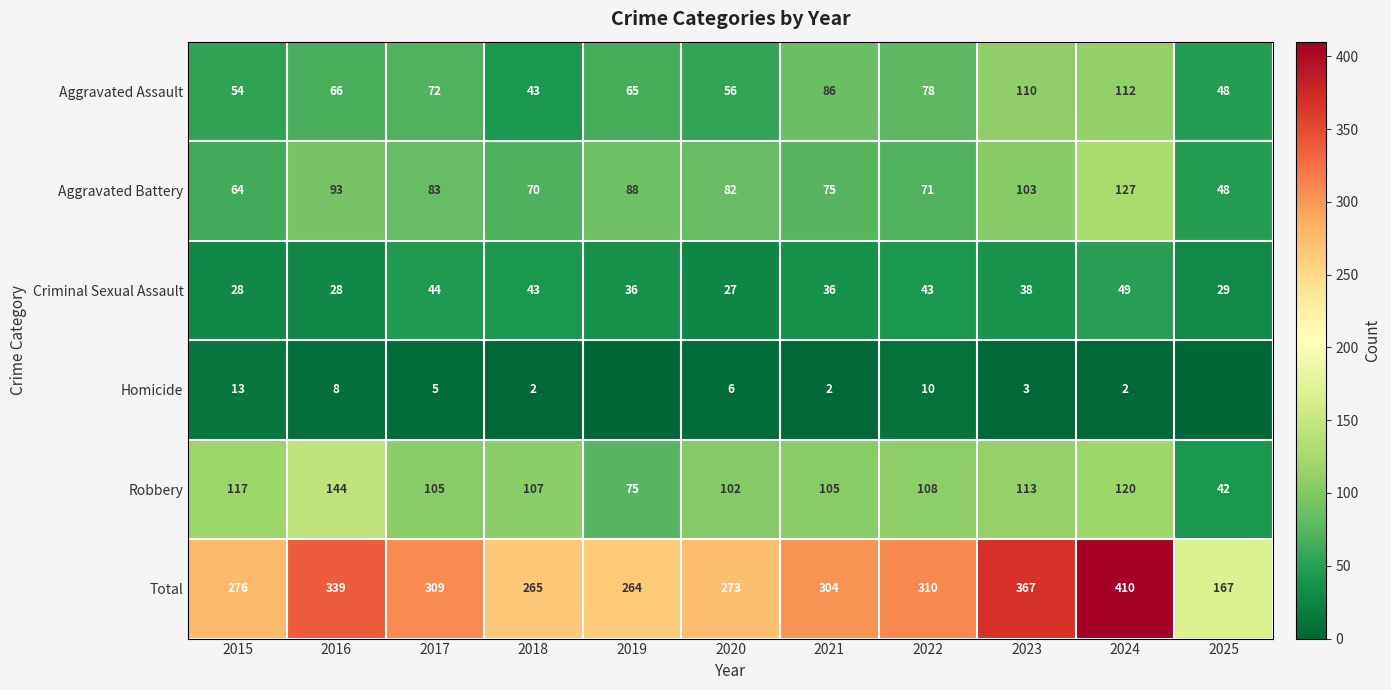

Which category has the lowest value across all series?

2019